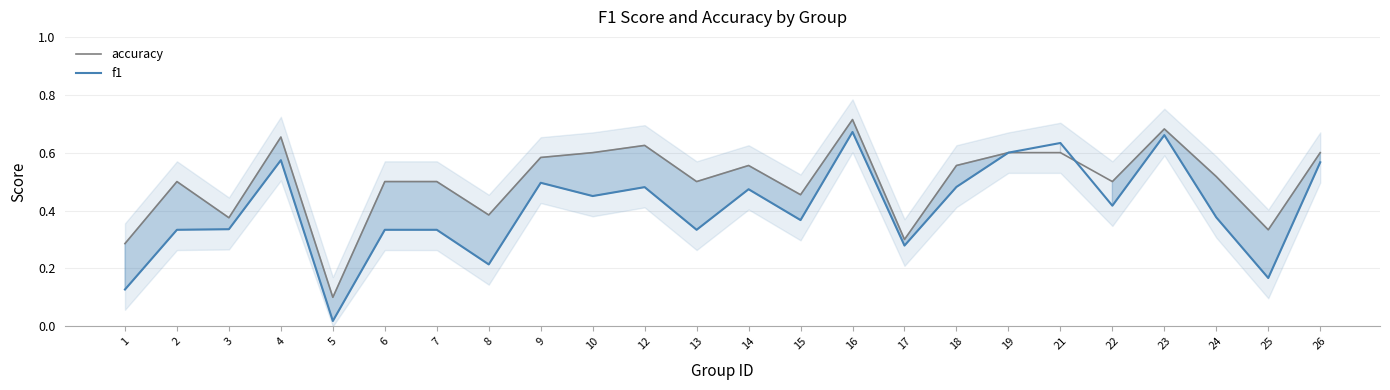

What is the total value across all series at 4?

1.2